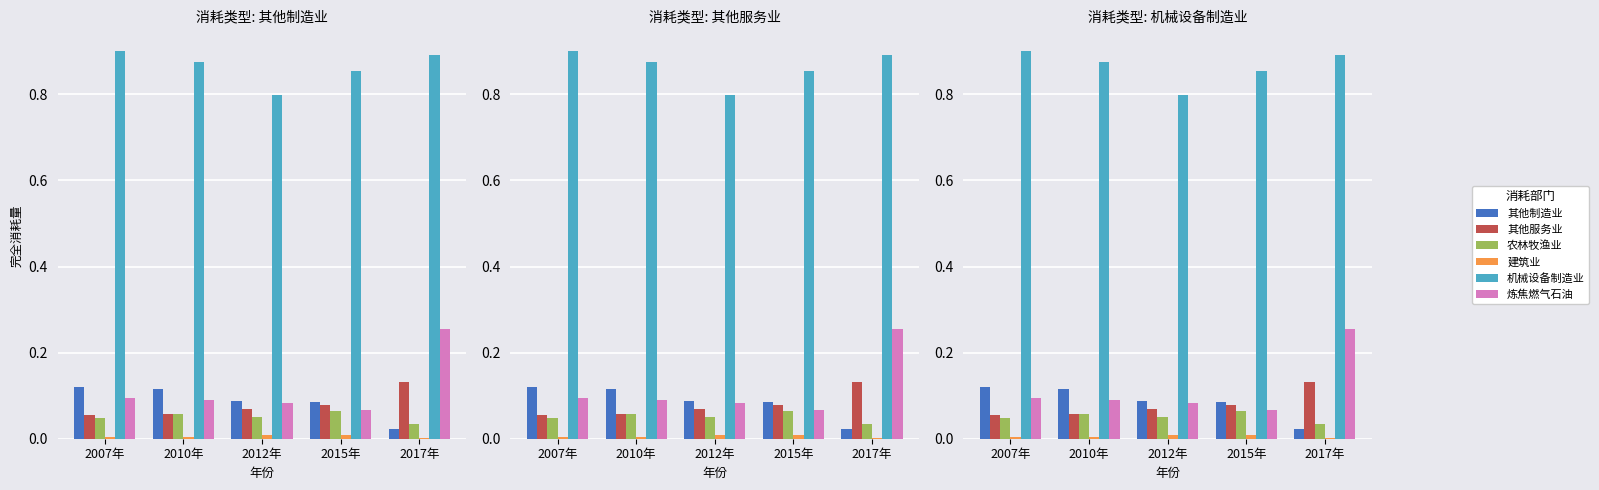

What is the total value across all series at 2010年?

1.2